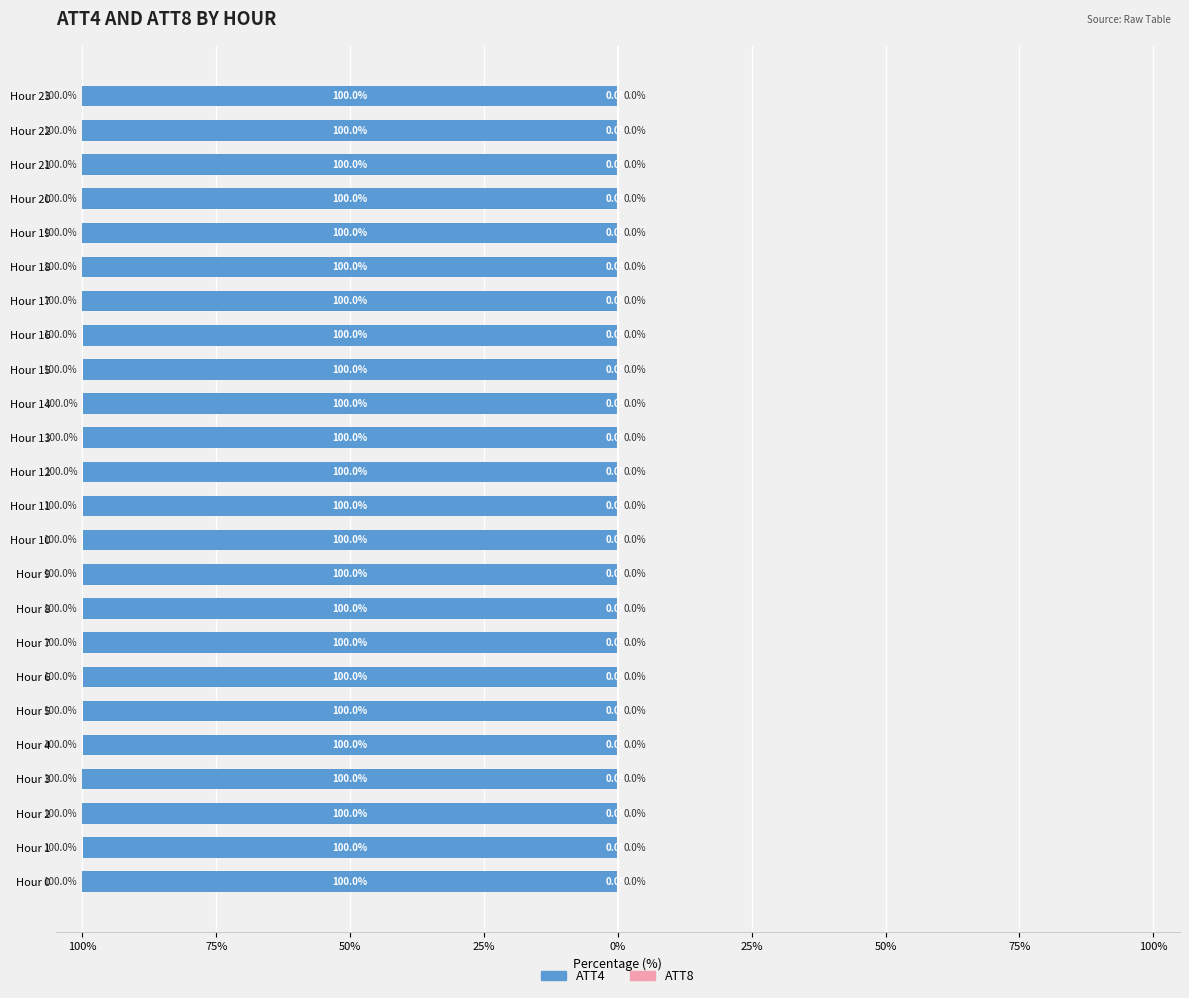

At how many categories does at least one series exceed -19?

24